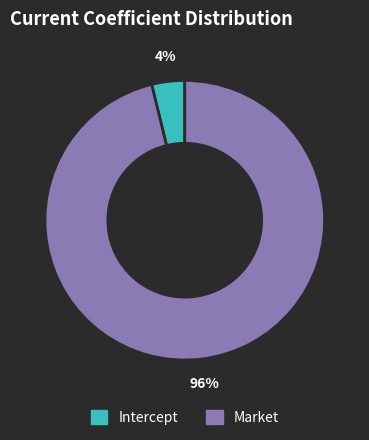

Count the number of slices in the pie.

2